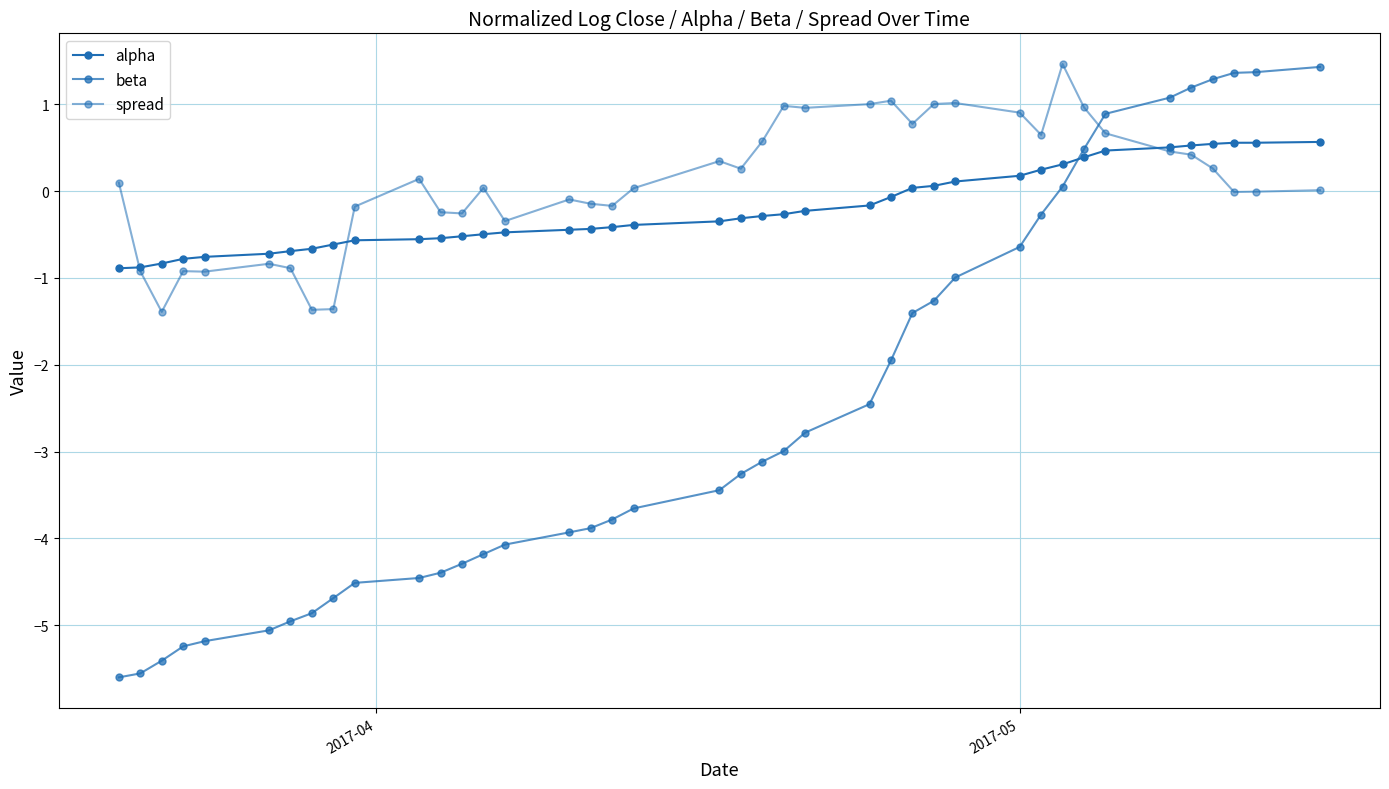

Rank the series by their maximum value, from highest to lowest.

spread, beta, alpha